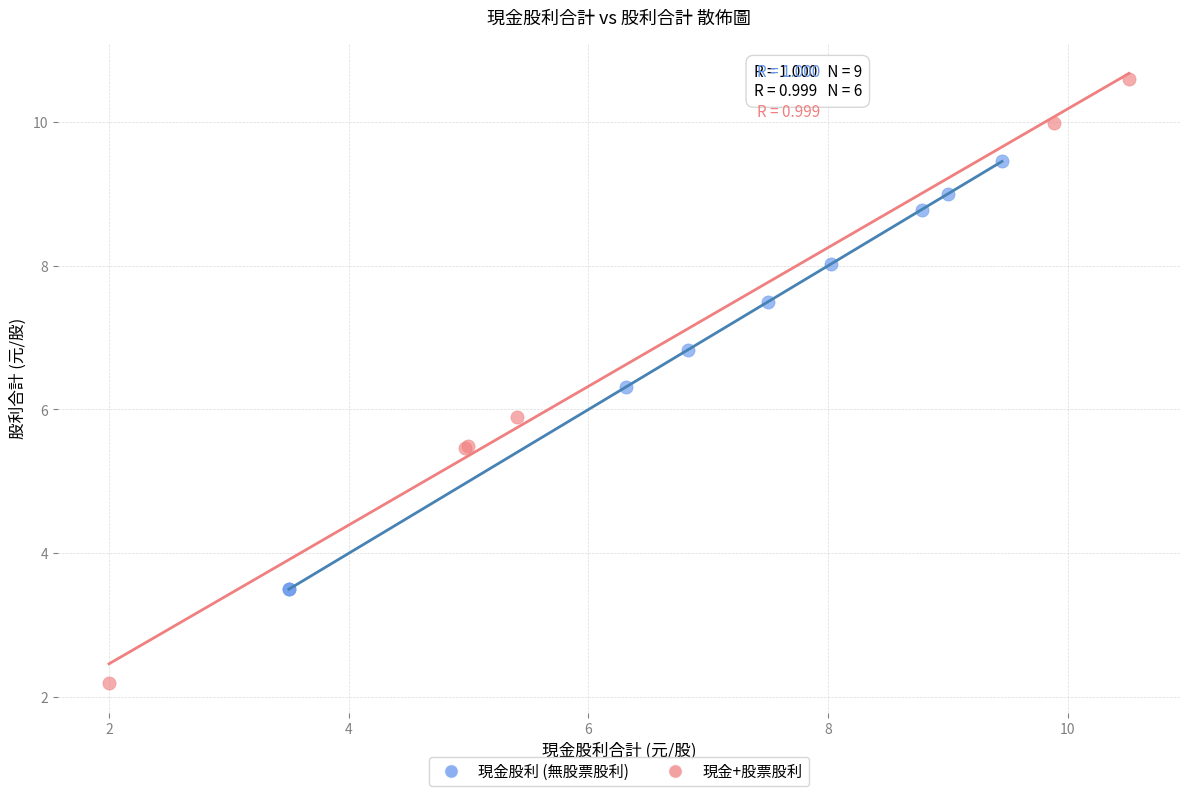

Which series reaches the minimum Y coordinate?

現金+股票股利